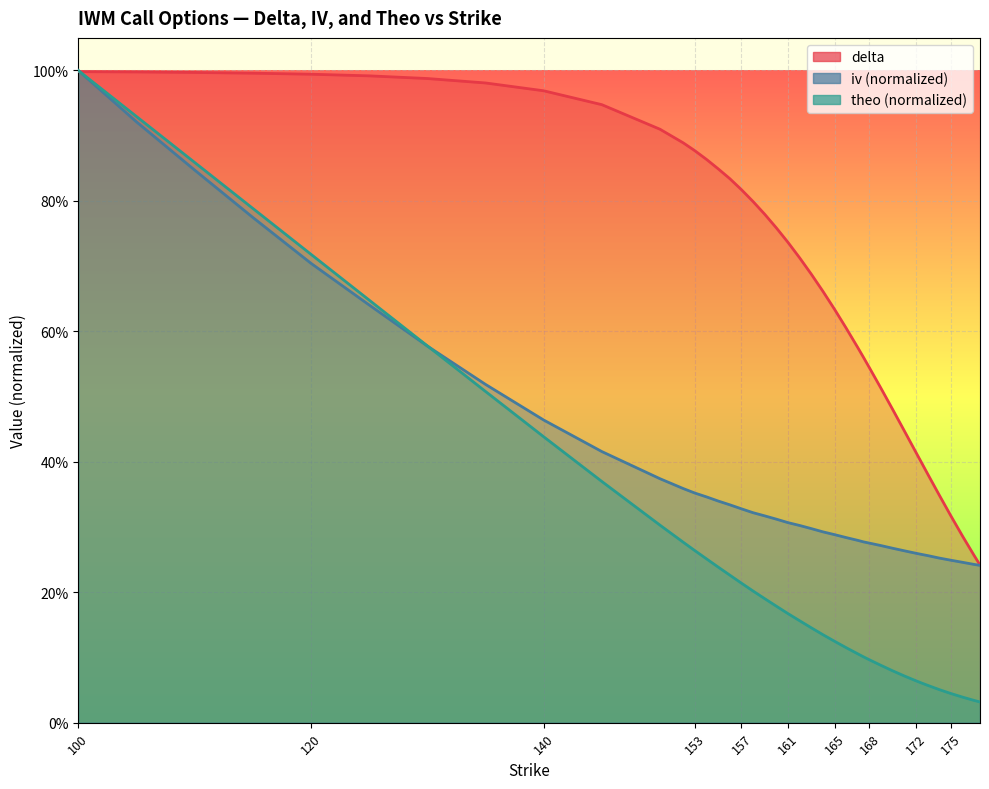

How many times do delta and iv cross each other?

1